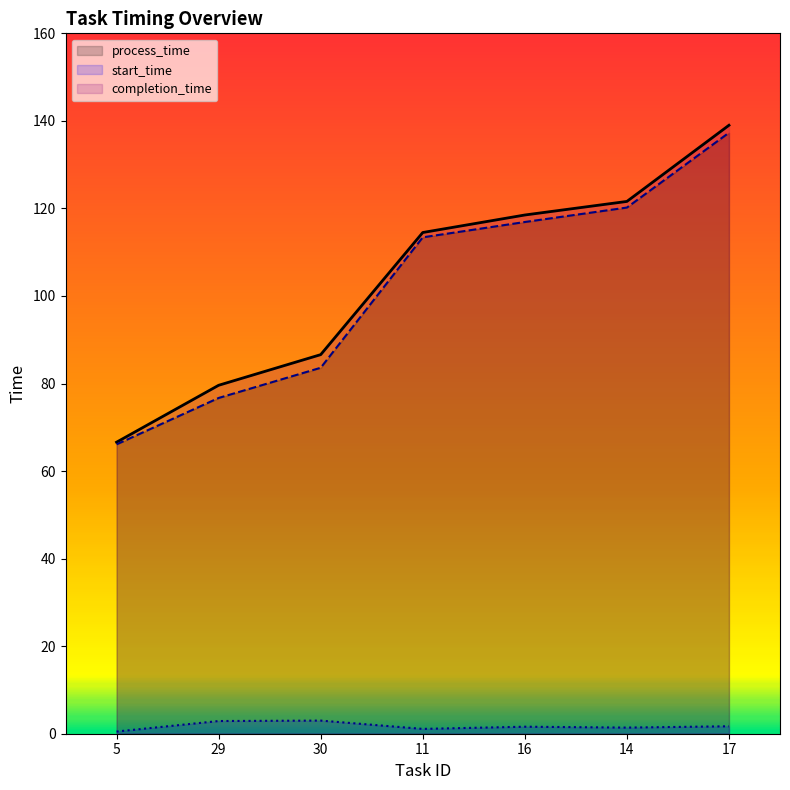

Read the completion_time value at 16.

118.5